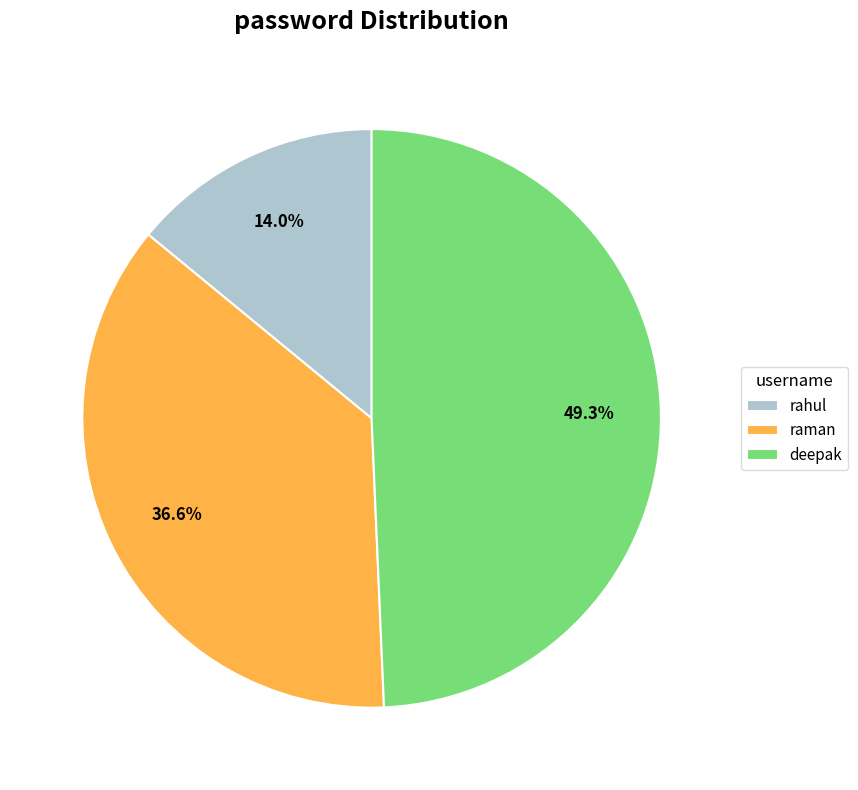

Is it true that raman is 50% of the pie?

False